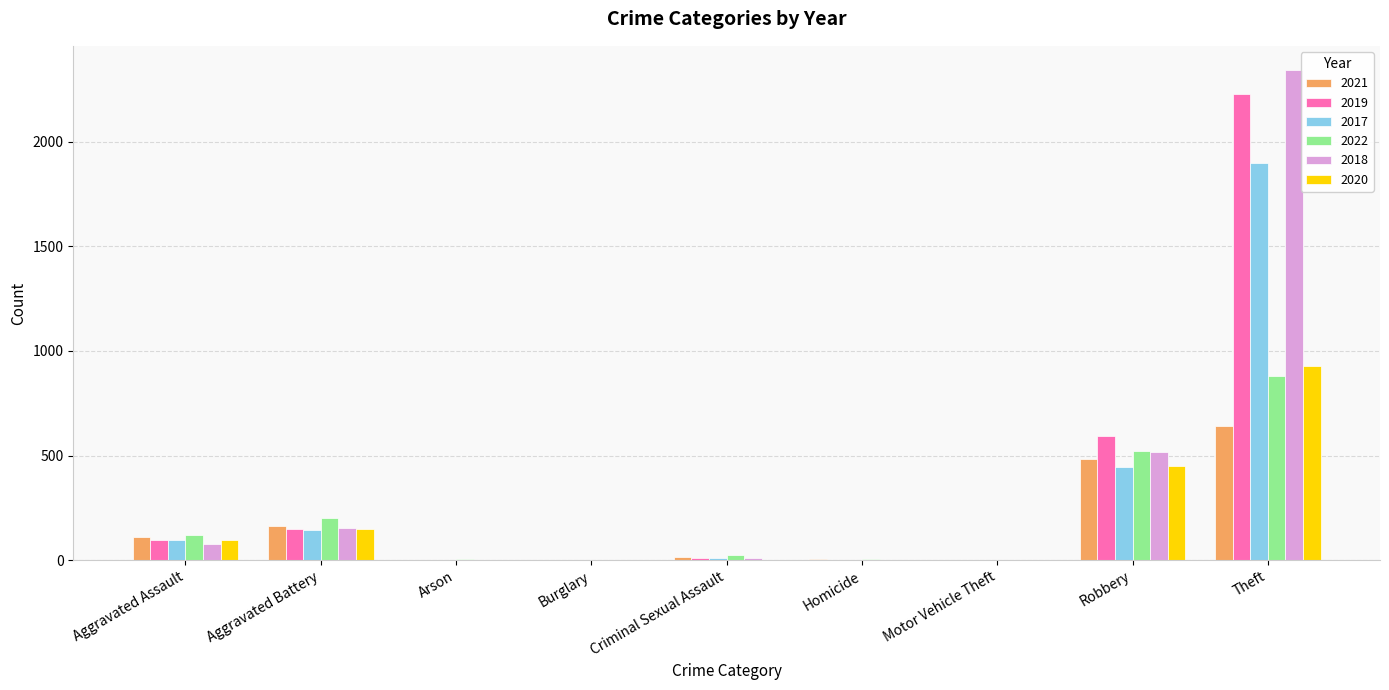

What is the sum of all 2021 values?

1422